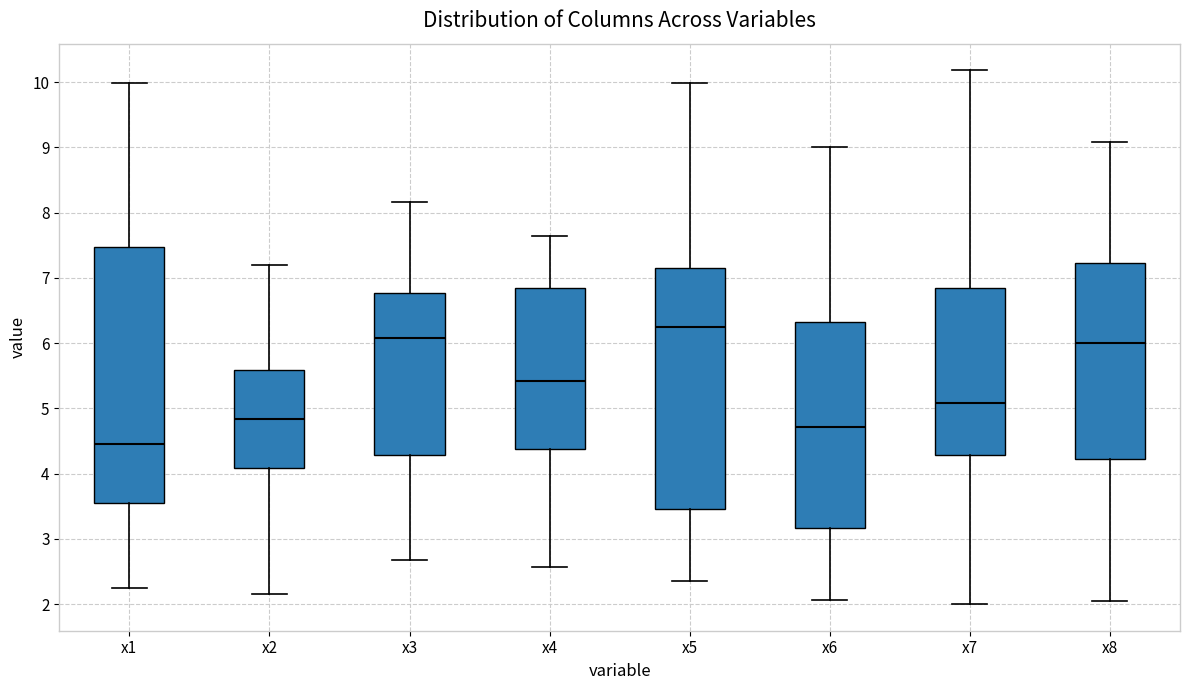

Where does the lower whisker of the box for x2 end on the y-axis? The values are not printed on the chart, so give them approximately, as read against the axis.

2.2